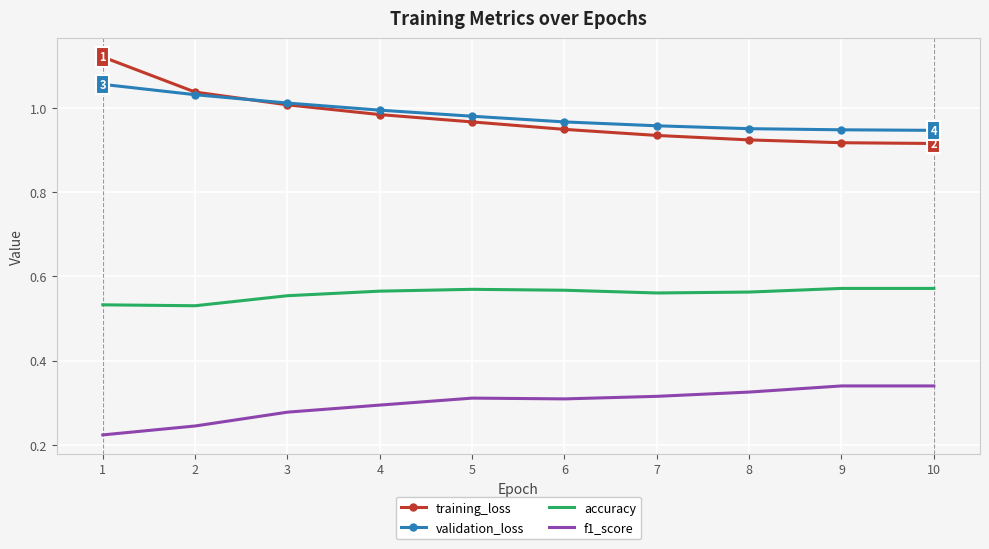

At 1, list the series in order from largest to smallest.

training_loss, validation_loss, accuracy, f1_score